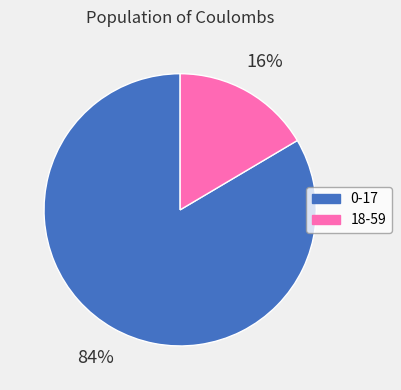

Is it true that 18-59 is 6% of the pie?

False